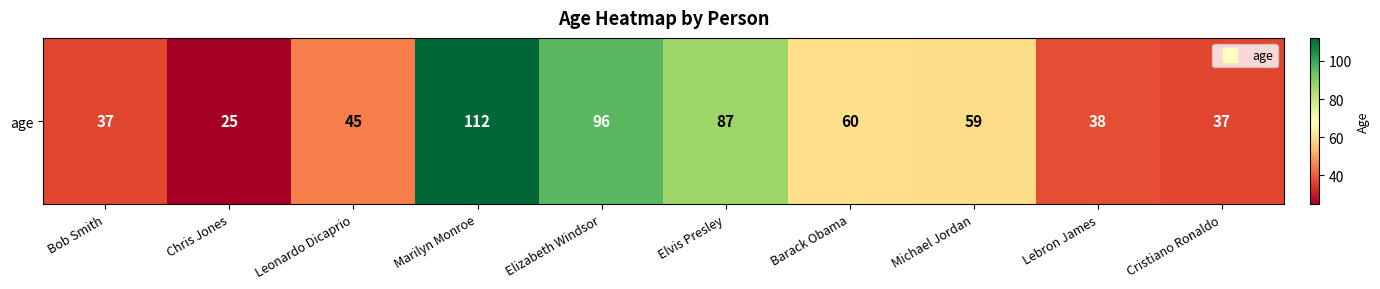

Is it true that the value at Elizabeth Windsor is 96?

True